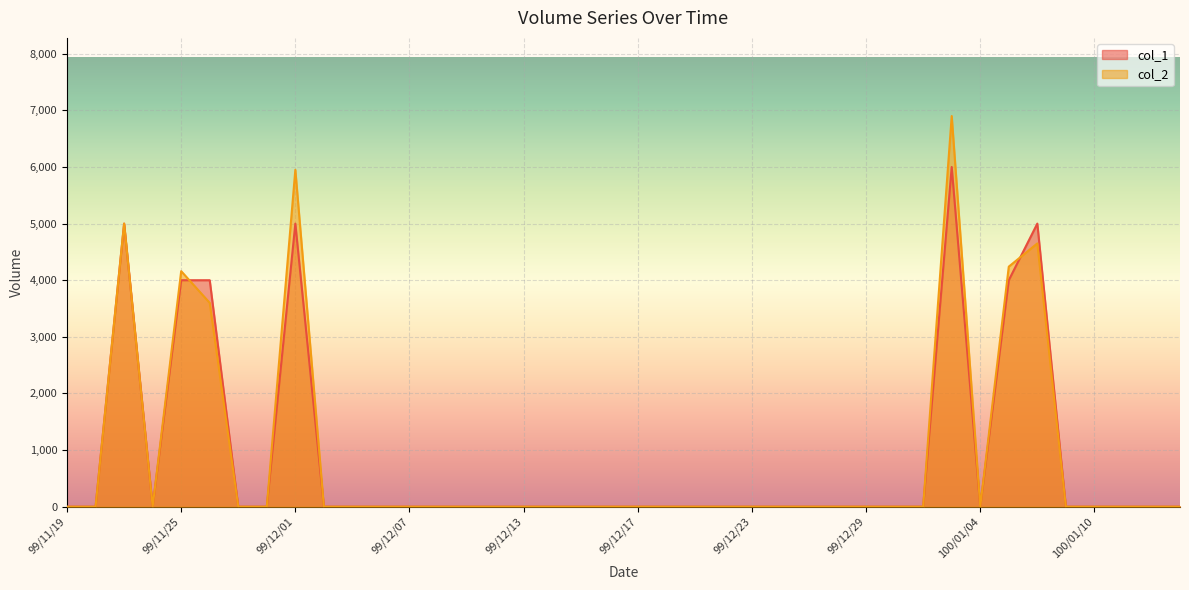

What is the difference between the maximum and minimum values in the col_1 series?

6000